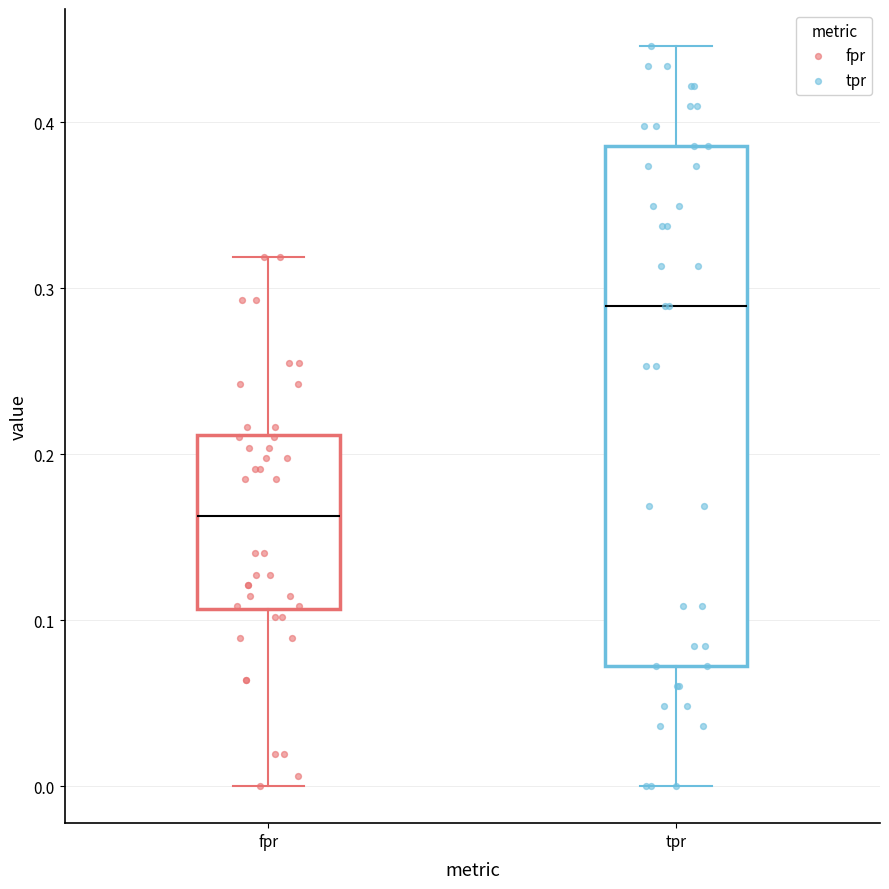

Reading left to right, read every box against the y-axis: the position of its median line, the range the box covers, and the ends of its whiskers. The values are not printed on the chart, so give them approximately, as read against the axis.

fpr: median 0.16, box 0.11 to 0.21, whiskers 0.00 to 0.32
tpr: median 0.29, box 0.07 to 0.39, whiskers 0.00 to 0.45